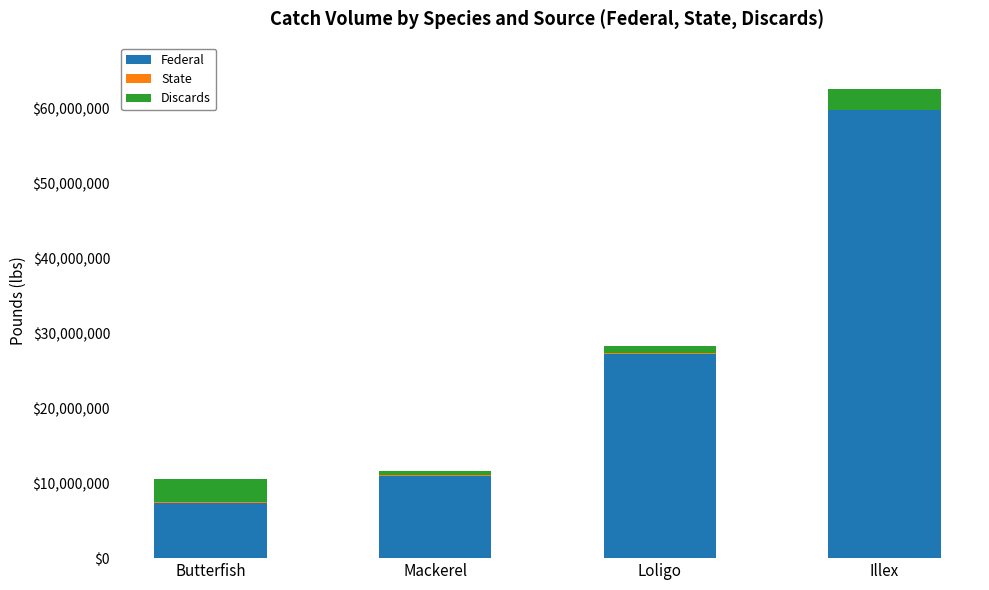

The value of Federal at Illex is 59884972. True or false?

True